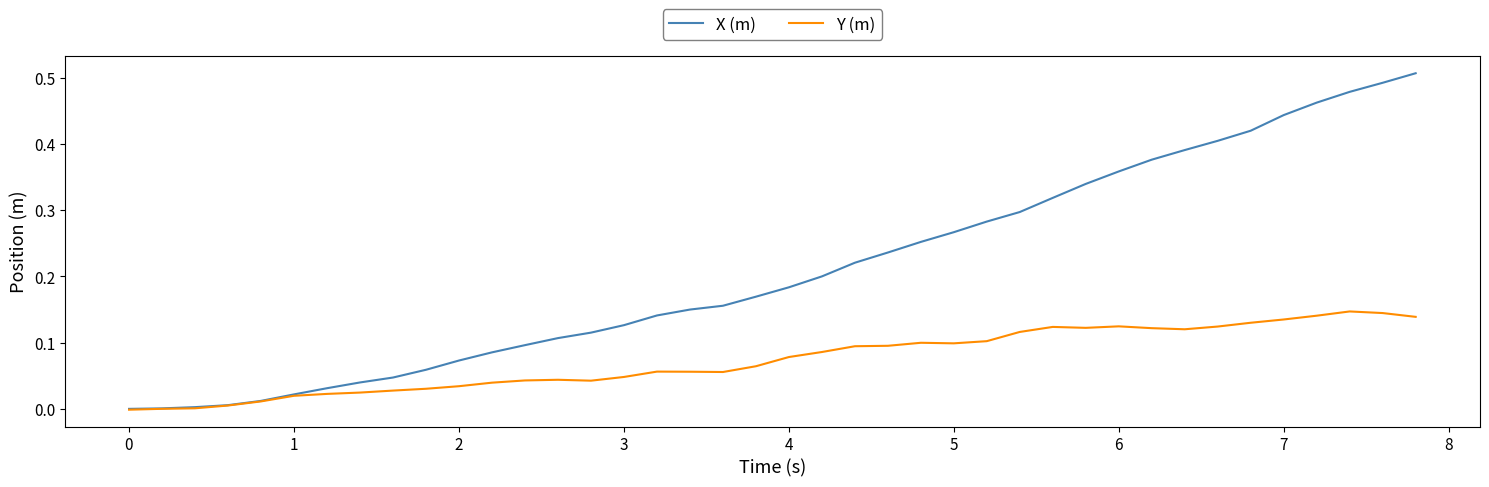

How many lines are shown in the chart?

2